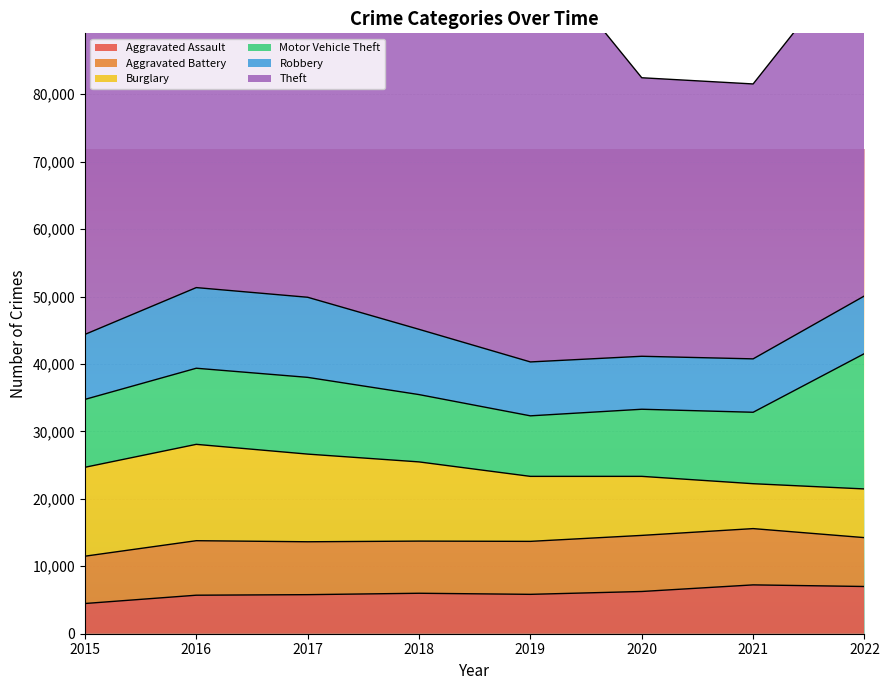

At 2022, list the series in order from smallest to largest.

Aggravated Assault, Burglary, Aggravated Battery, Robbery, Motor Vehicle Theft, Theft